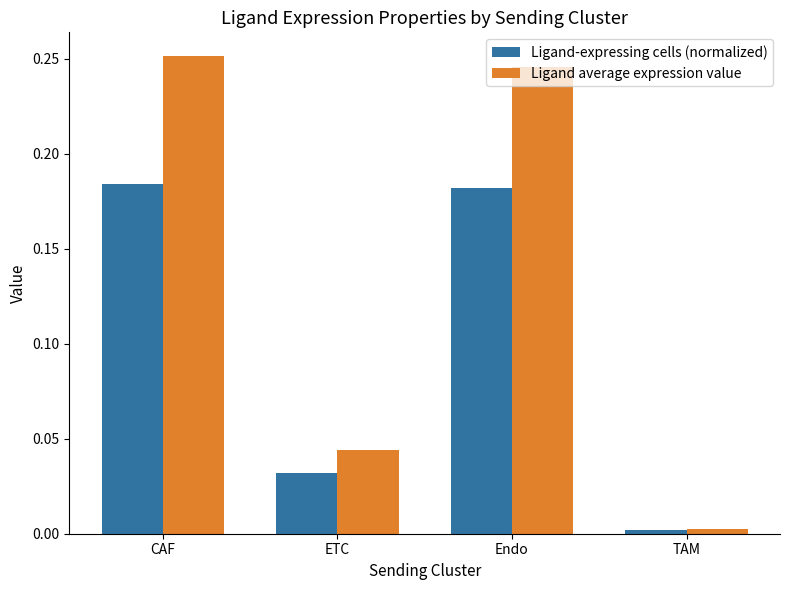

At which label does Ligand-expressing cells (normalized) reach its minimum?

TAM